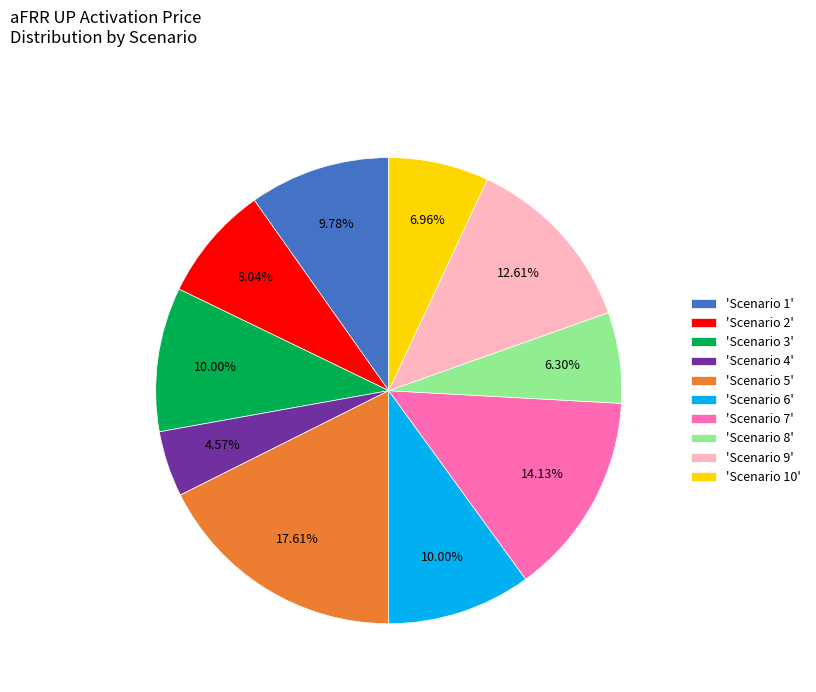

How many slices are in this pie chart?

10